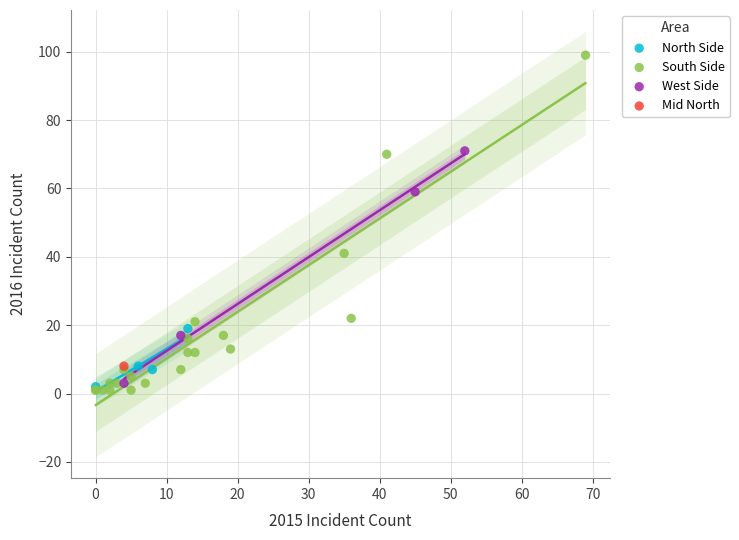

Which series contains the highest Y value?

South Side